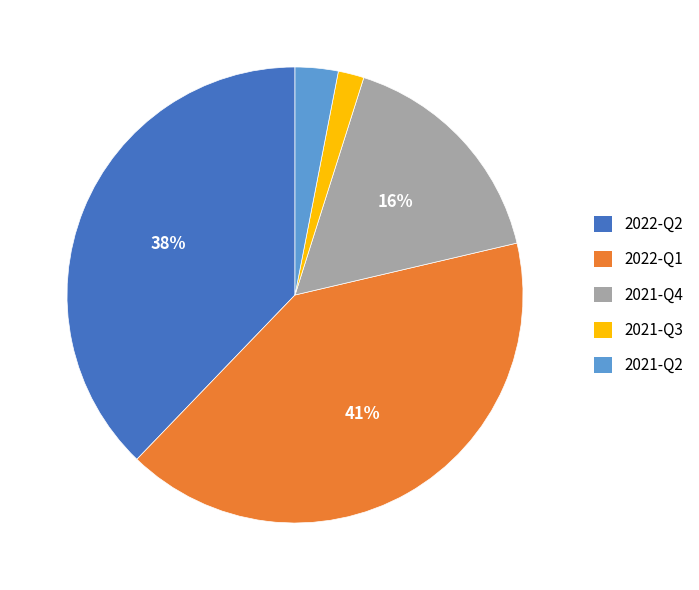

To the nearest percent, what percentage of the pie is 2022-Q1?

41%